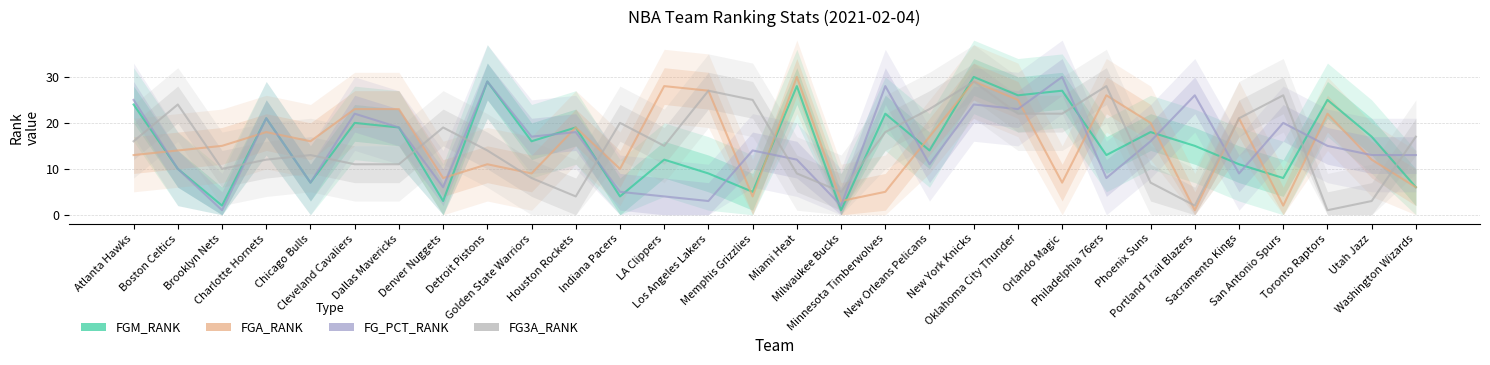

What is the label of the 30th point from the left?

Washington Wizards